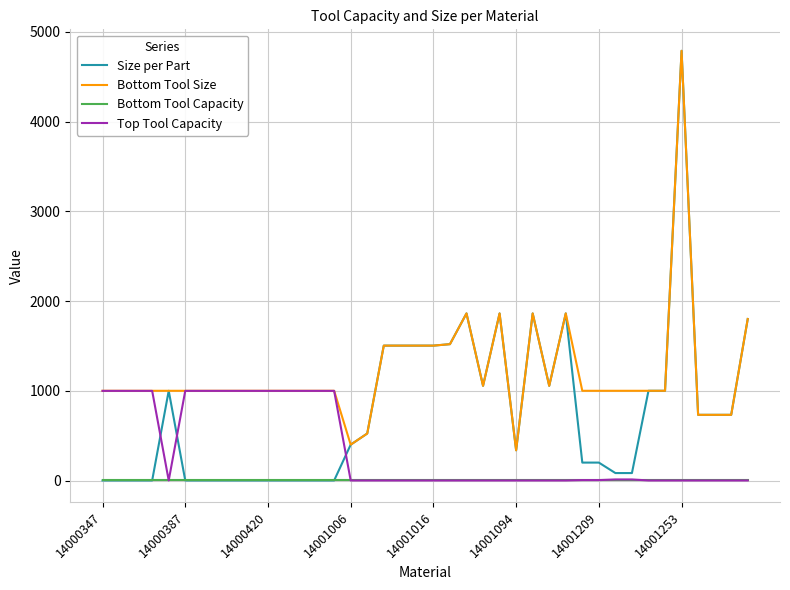

Which series has the largest total across all categories?

Bottom Tool Size